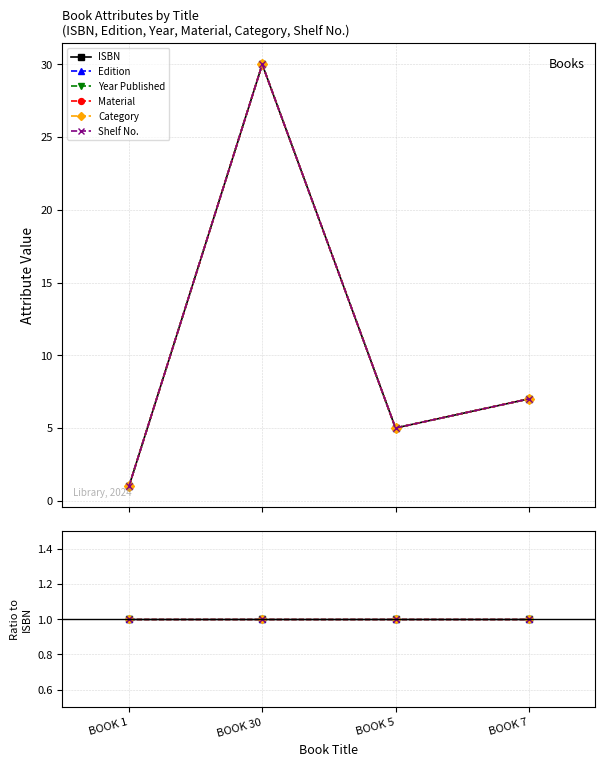

How many interior local valleys does the Edition series have?

1